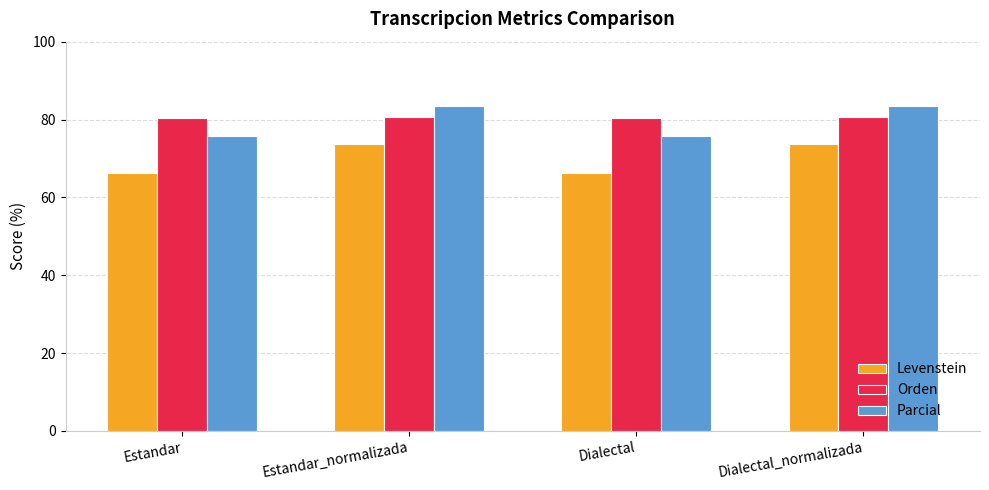

Which series has the largest range (max minus min)?

Parcial